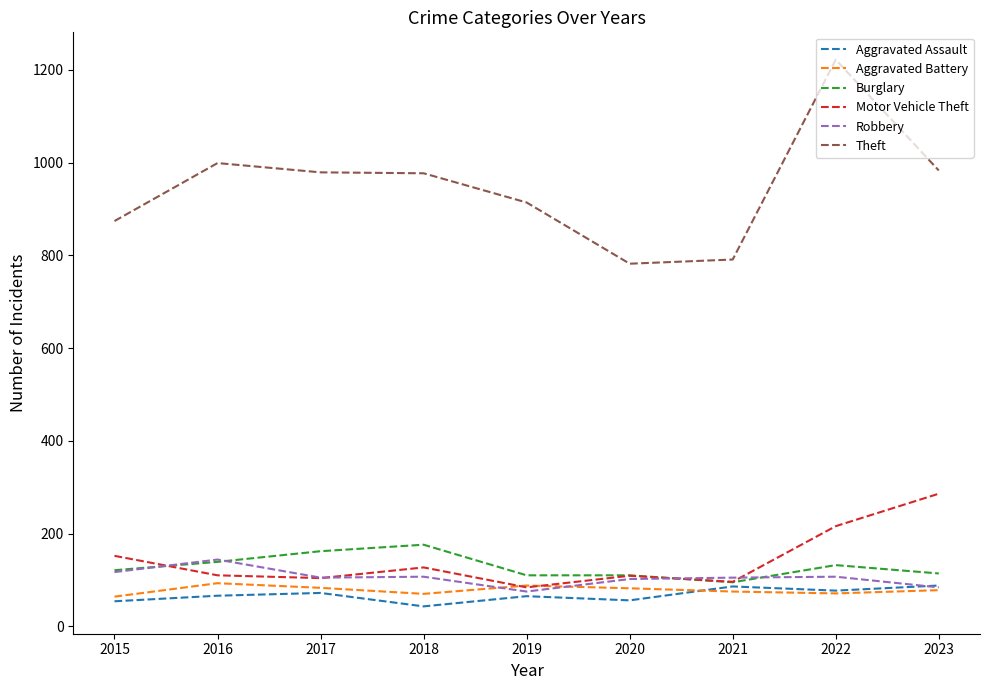

True or false: Theft has a value of 256 at 2023.

False